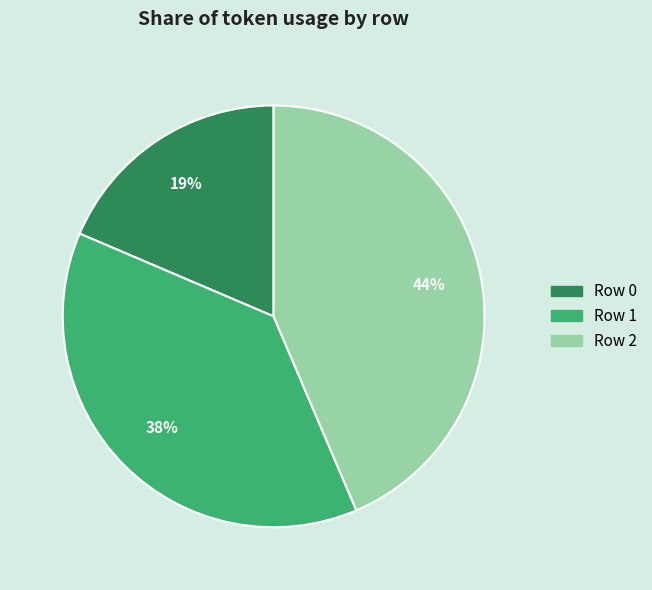

How many segments does this pie chart have?

3